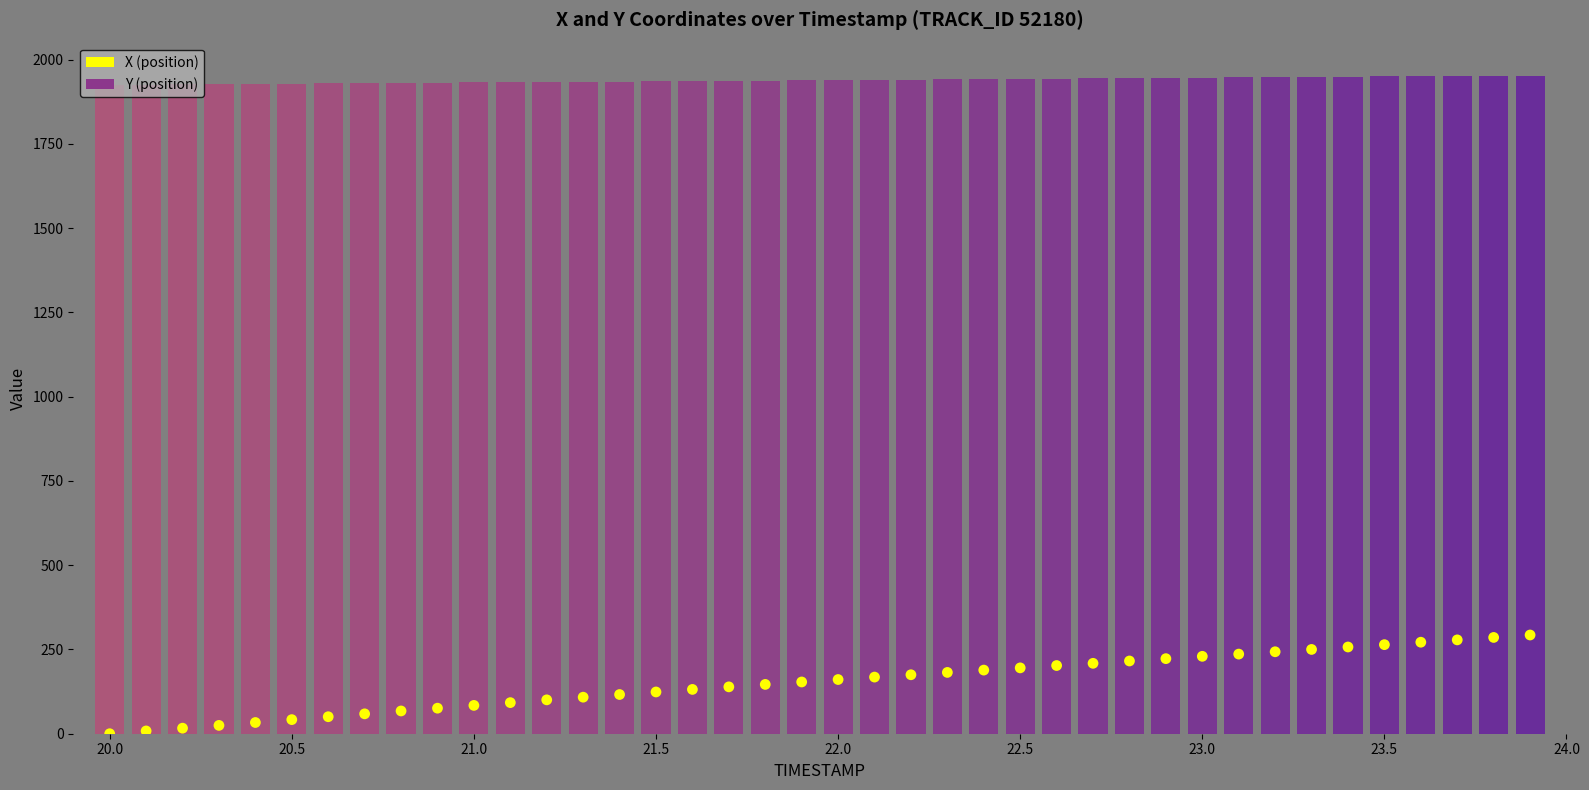

Is the value of Y (position) at 24 greater than the value of X (position) at 31?

Yes